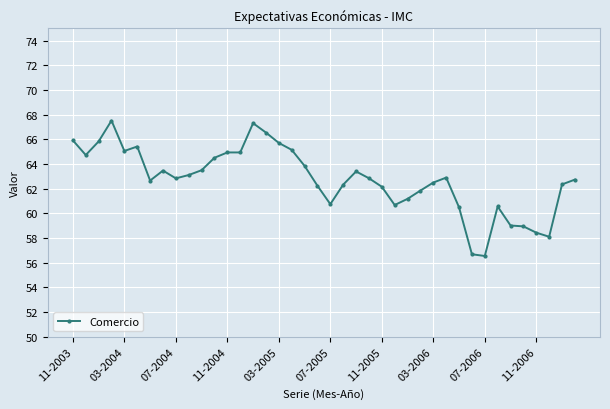

What is the sum of all values?

2509.8